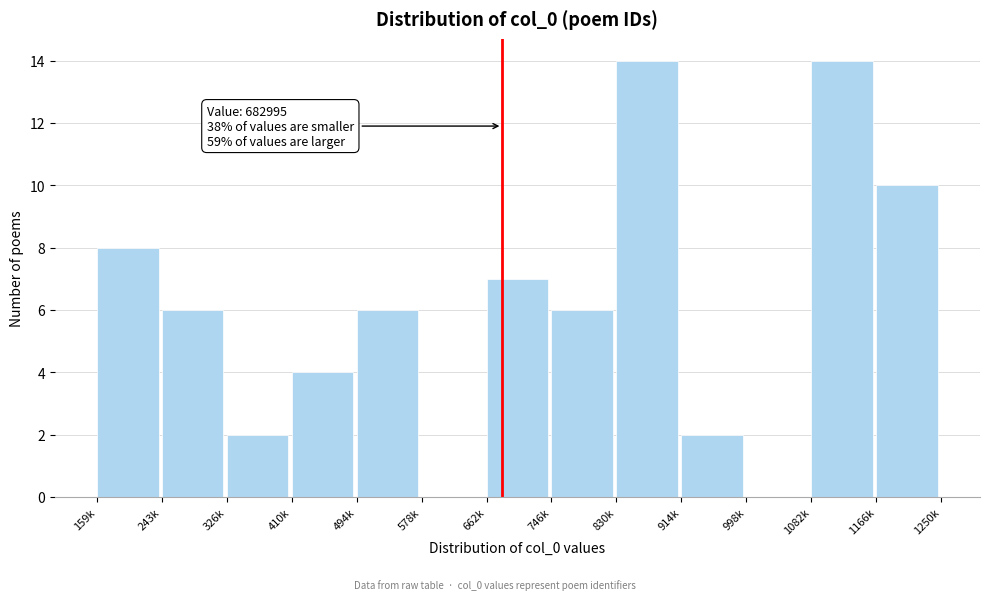

Reading right to left, what are all the values shown in this chart?

1166k=10	1082k=14	998k=0	914k=2	830k=14	746k=6	662k=7	578k=0	494k=6	410k=4	326k=2	243k=6	159k=8